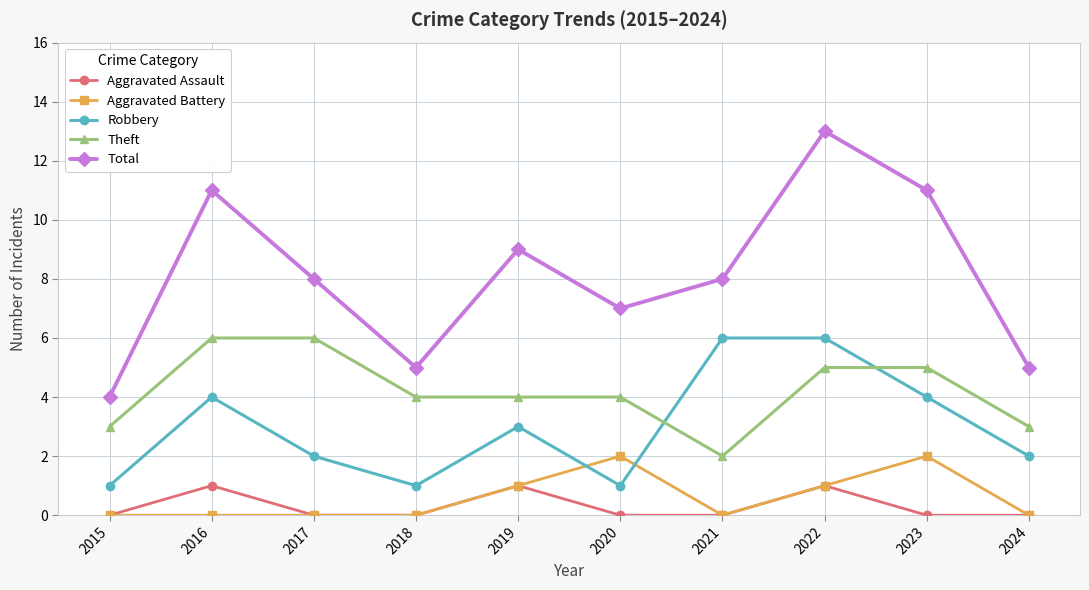

Reading left to right, extract all data points from this chart.

Aggravated Assault: 0	1	0	0	1	0	0	1	0	0
Aggravated Battery: 0	0	0	0	1	2	0	1	2	0
Robbery: 1	4	2	1	3	1	6	6	4	2
Theft: 3	6	6	4	4	4	2	5	5	3
Total: 4	11	8	5	9	7	8	13	11	5